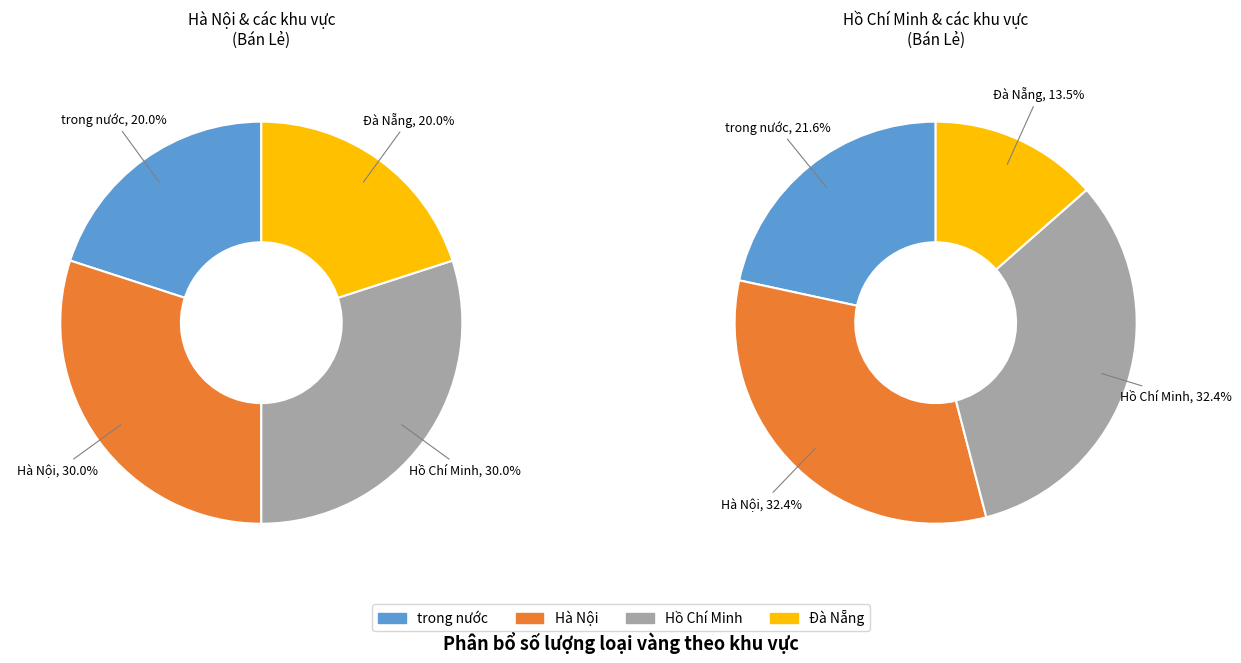

How many slices are in this pie chart?

8